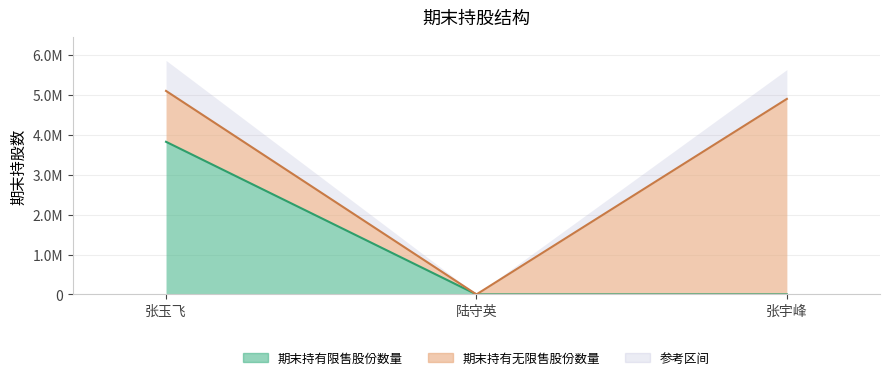

True or false: the data shows 3825000 at 张玉飞.

True